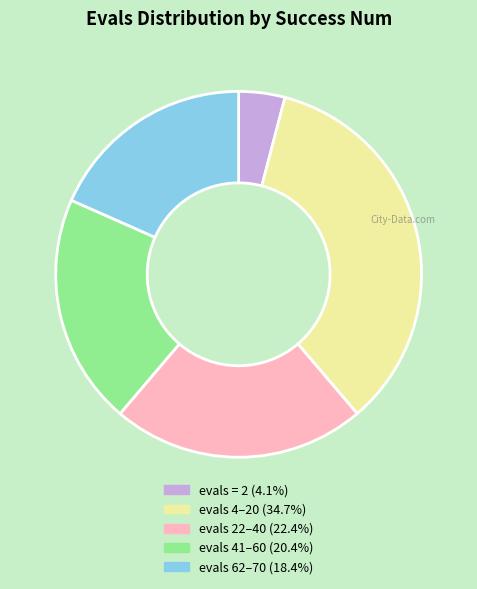

Is there a majority slice in this chart?

No